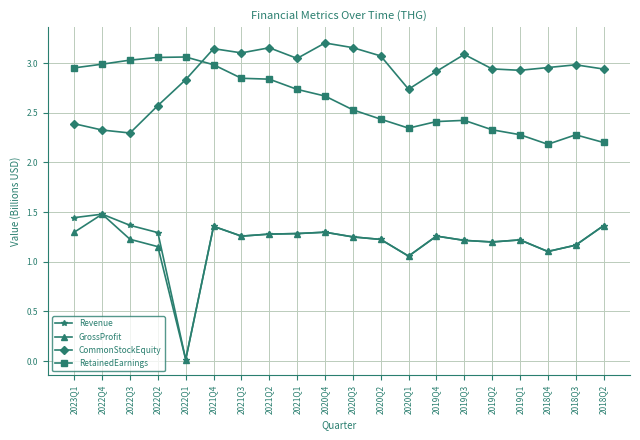

Is it true that Revenue equals 1.3 at 2021Q2?

True